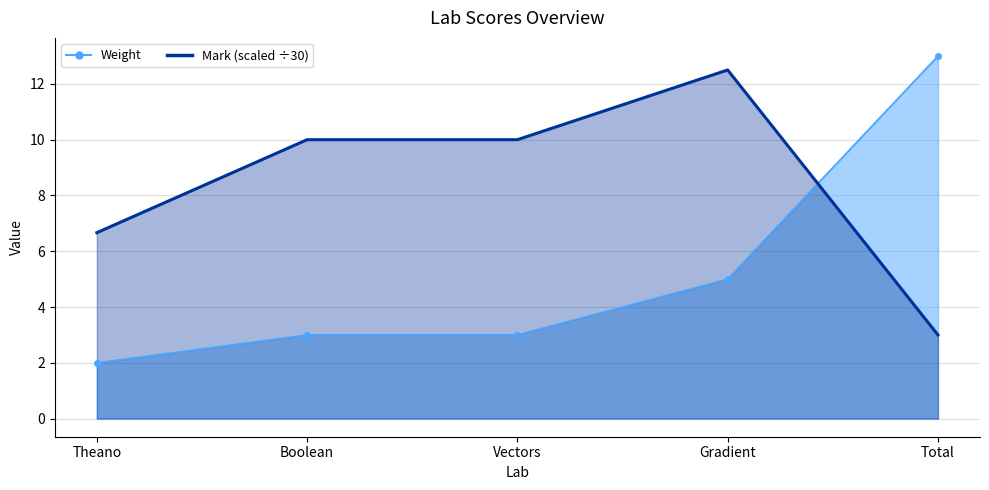

What is the difference between the Weight values at Gradient and Total?

8.0